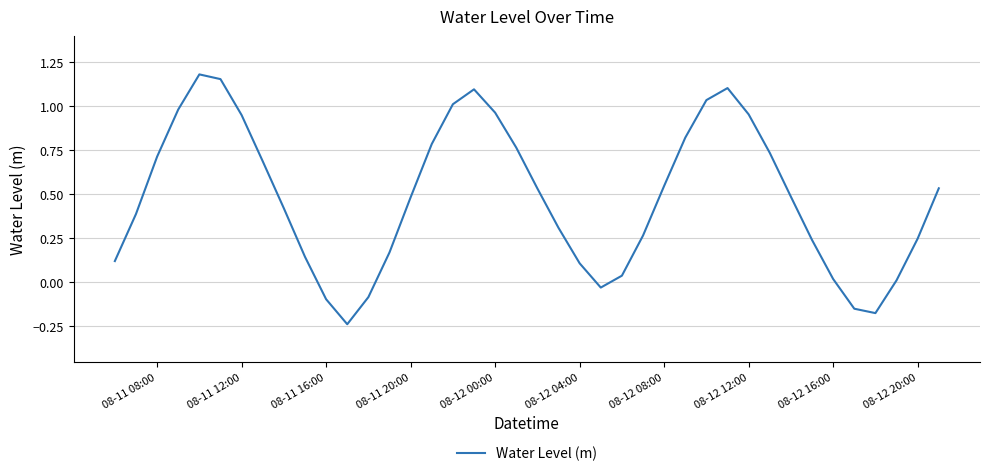

Reading left to right, list all the values displayed in this chart.

0.1	0.4	0.7	1.0	1.2	1.2	1.0	0.7	0.4	0.1	-0.1	-0.2	-0.1	0.2	0.5	0.8	1.0	1.1	1.0	0.8	0.5	0.3	0.1	-0.0	0.0	0.3	0.5	0.8	1.0	1.1	1.0	0.7	0.5	0.2	0.0	-0.1	-0.2	0.0	0.2	0.5